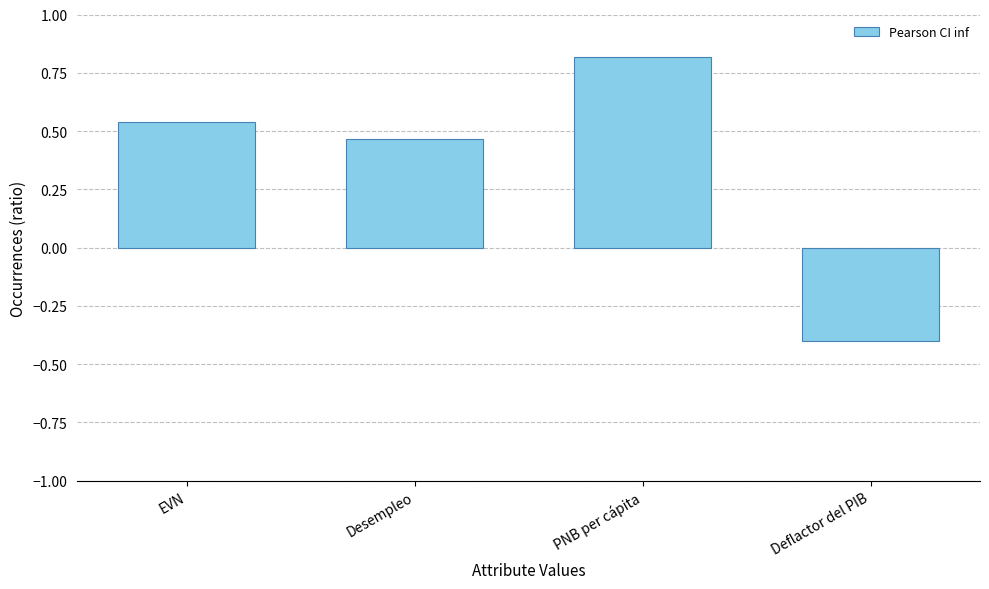

What is the maximum value shown in the chart?

0.8